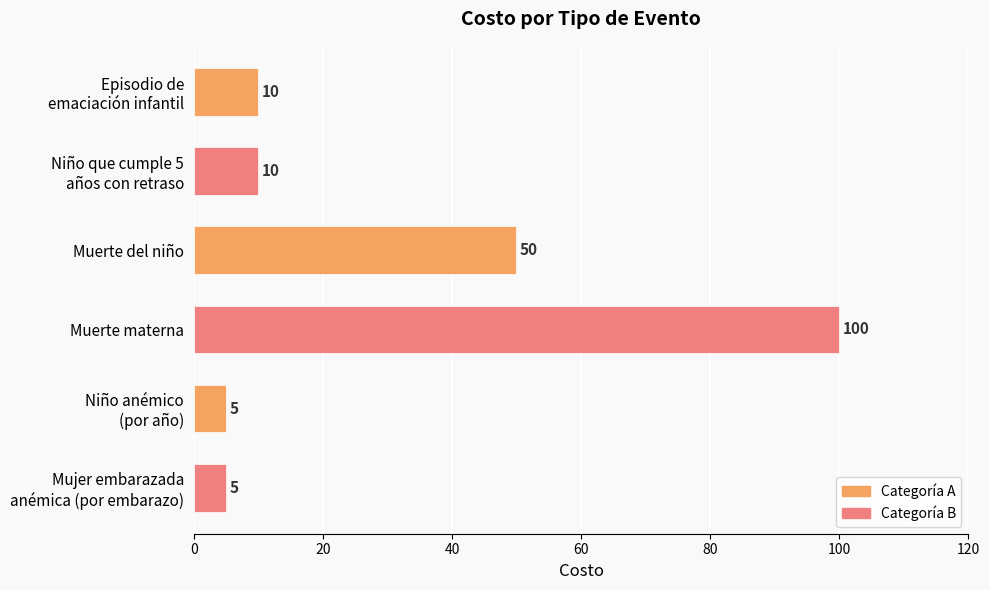

What is the maximum value shown in the chart?

100